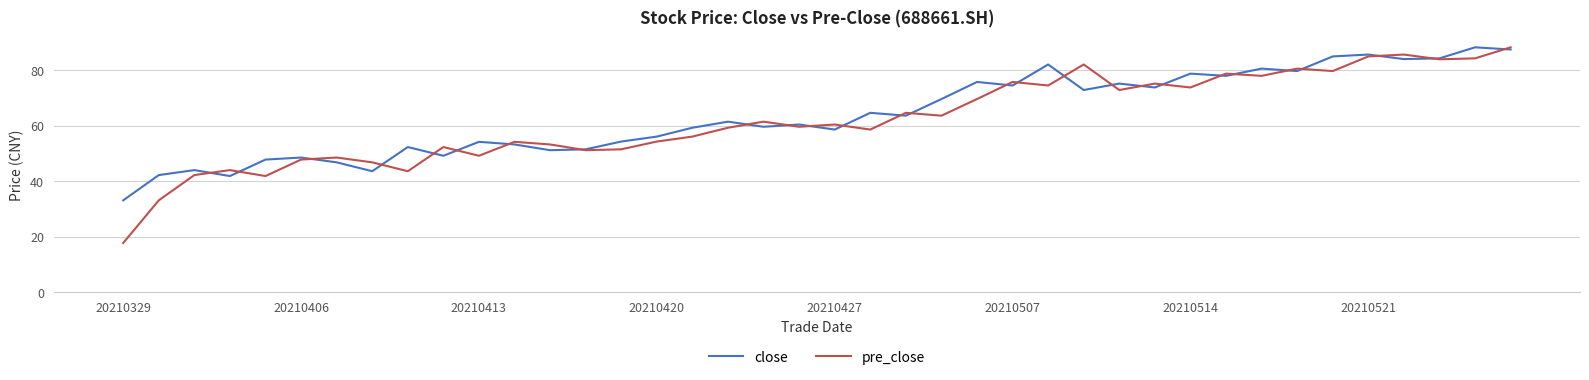

Which series has the largest range (max minus min)?

pre_close